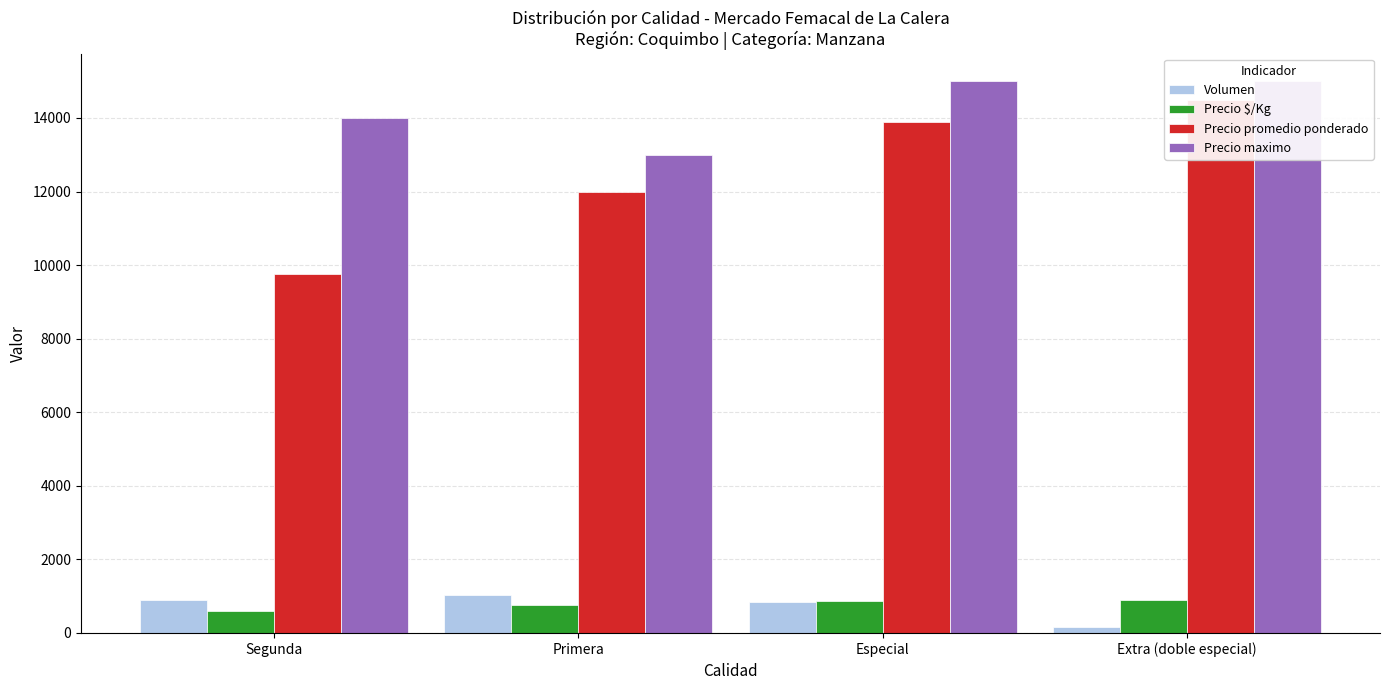

Reading left to right, extract all data points from this chart.

Volumen: 906	1036	837	150
Precio $/Kg: 609	750	869	906
Precio promedio ponderado: 9750	12000	13900	14500
Precio maximo: 14000	13000	15000	15000